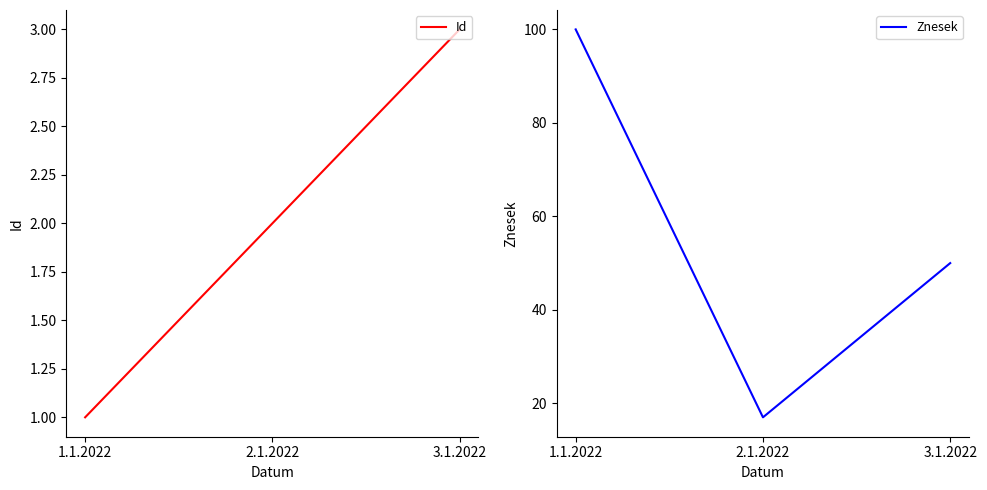

Reading left to right, extract all data points from this chart.

Id: 1	2	3
Znesek: 100	17	50